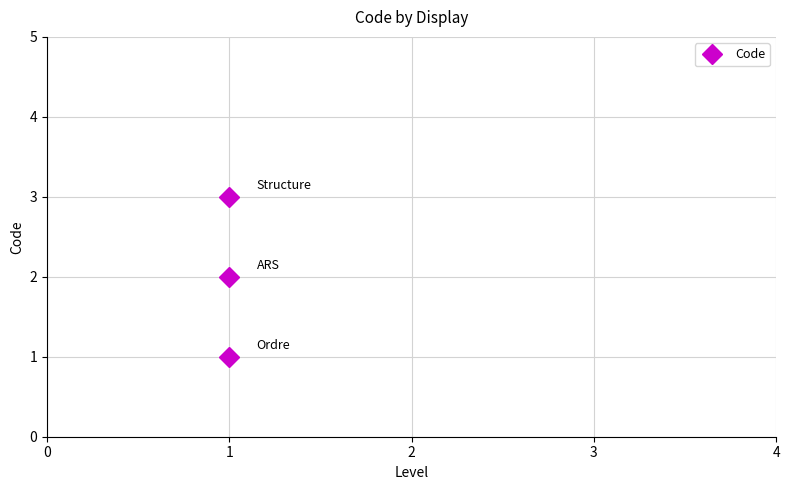

What is the change in value from 0 to 1?

+1